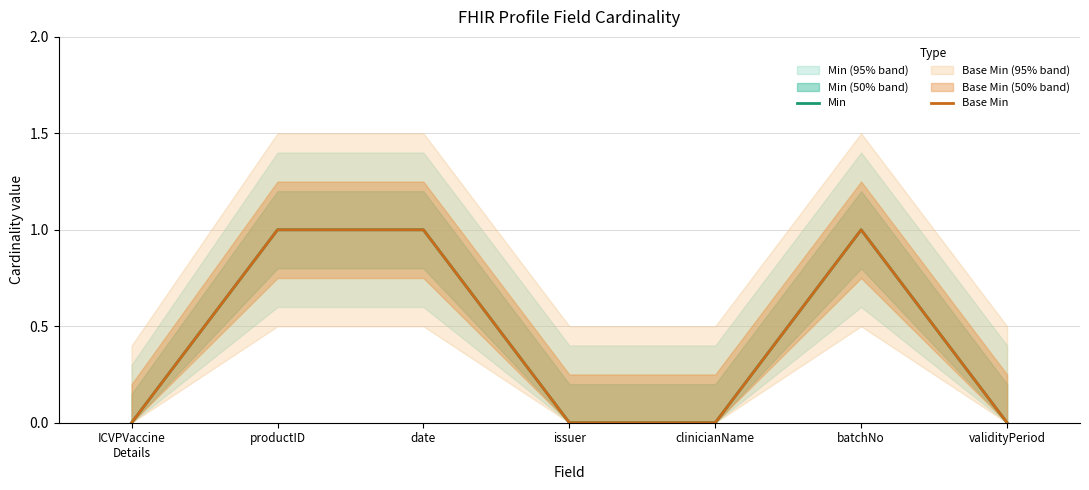

What is the value of the Min point at the 3rd from the left?

1